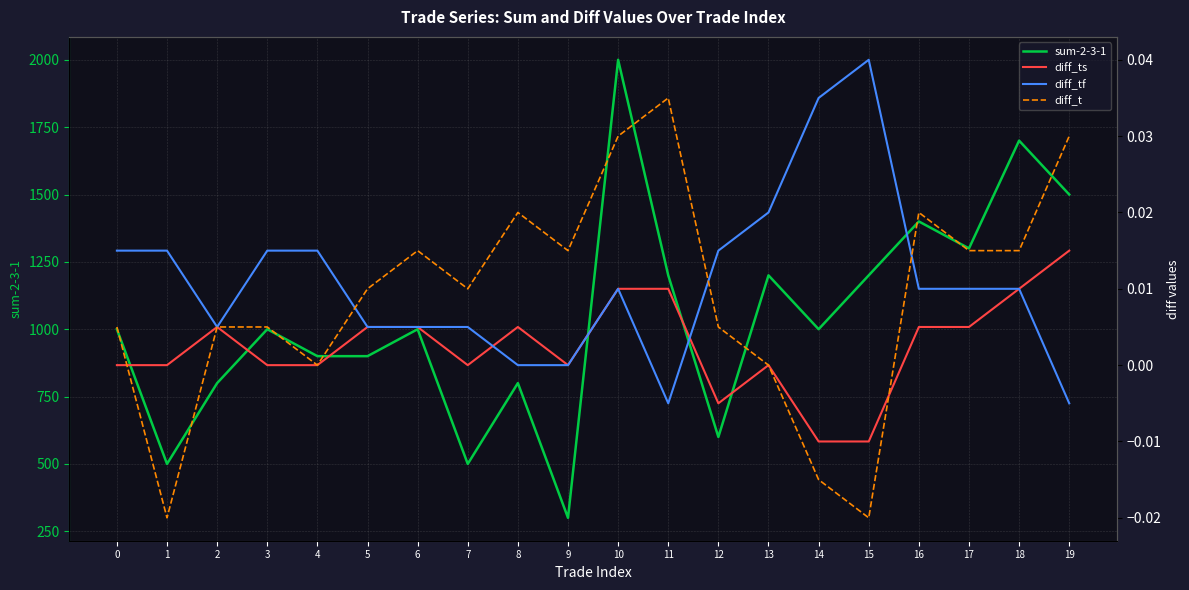

How many diff_tf values are between 0 and 1?

18